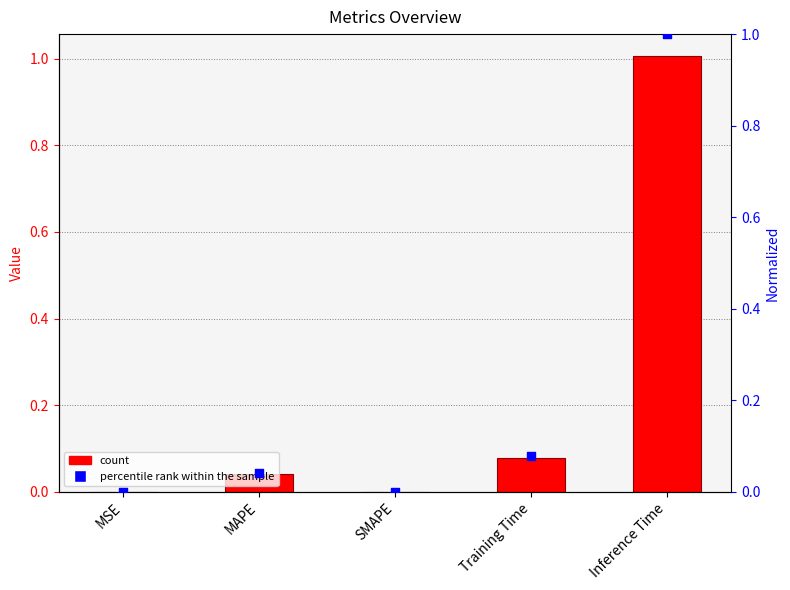

At how many categories does at least one series exceed 0?

4